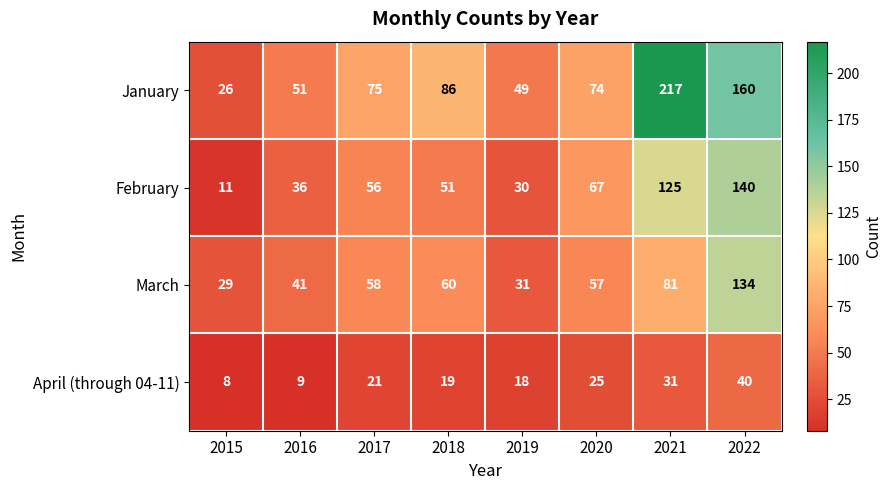

What is the average value of the April (through 04-11) series?

21